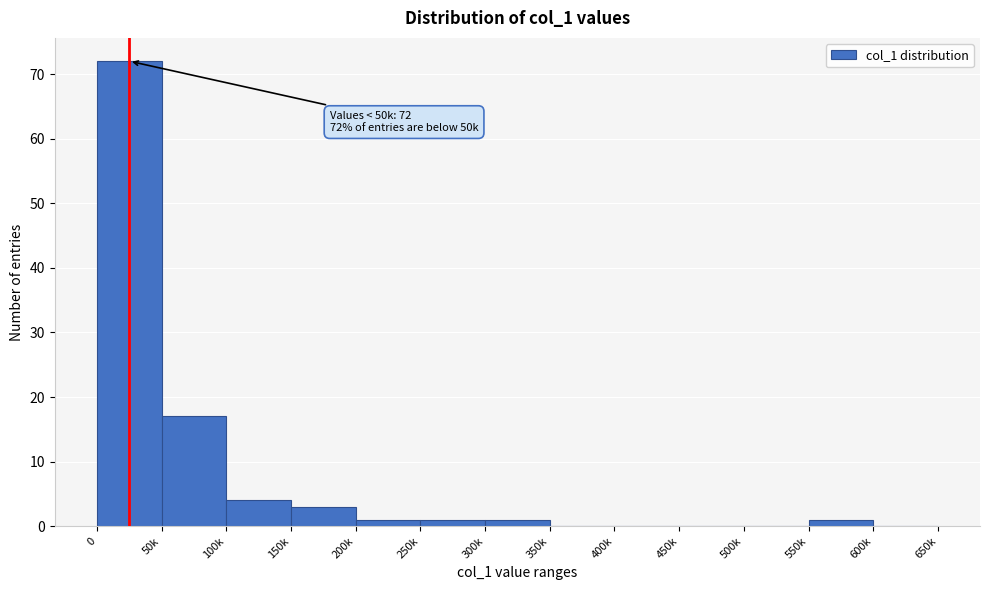

Reading left to right, transcribe all the data shown in this chart.

0=72	50k=17	100k=4	150k=3	200k=1	250k=1	300k=1	350k=0	400k=0	450k=0	500k=0	550k=1	600k=0